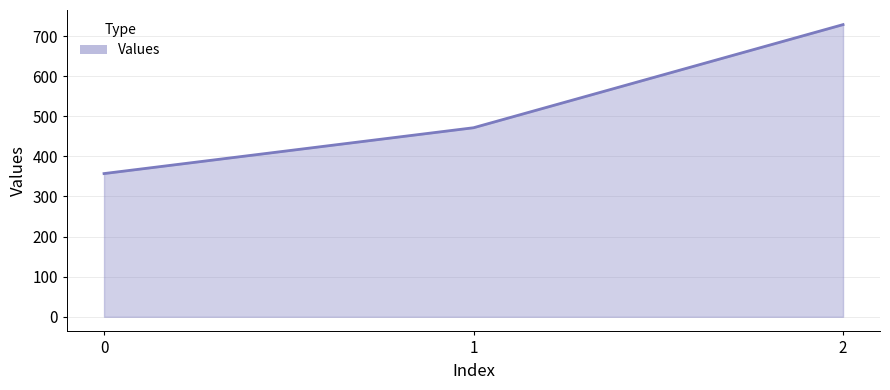

Is it true that the value at 2 is 728.6?

True